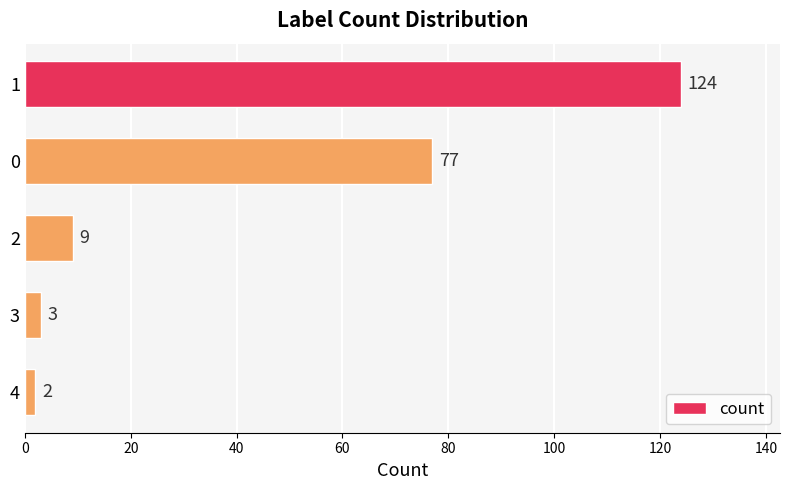

How many series are shown in this chart?

1